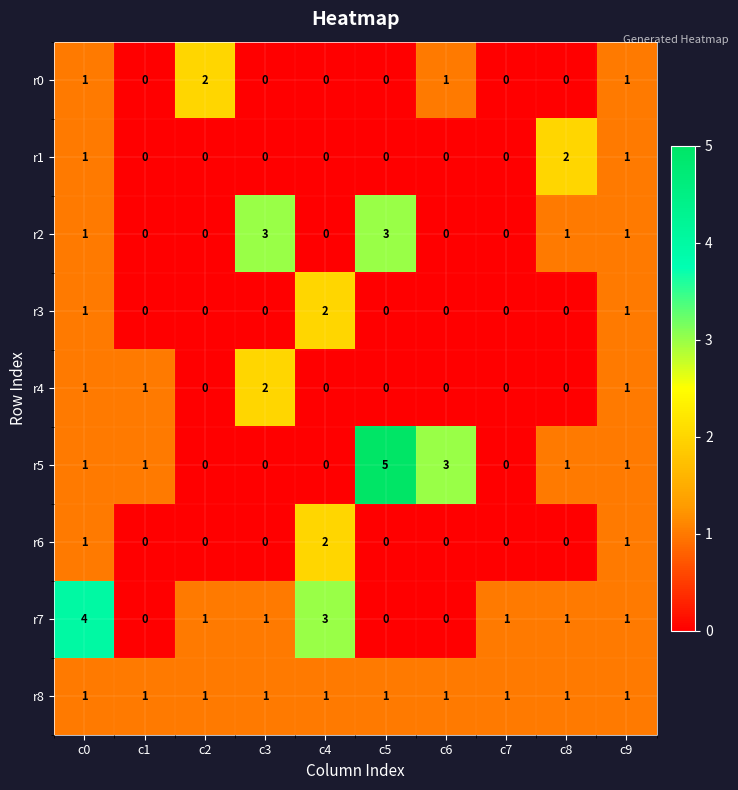

At which category is the sum across all series the highest?

c0